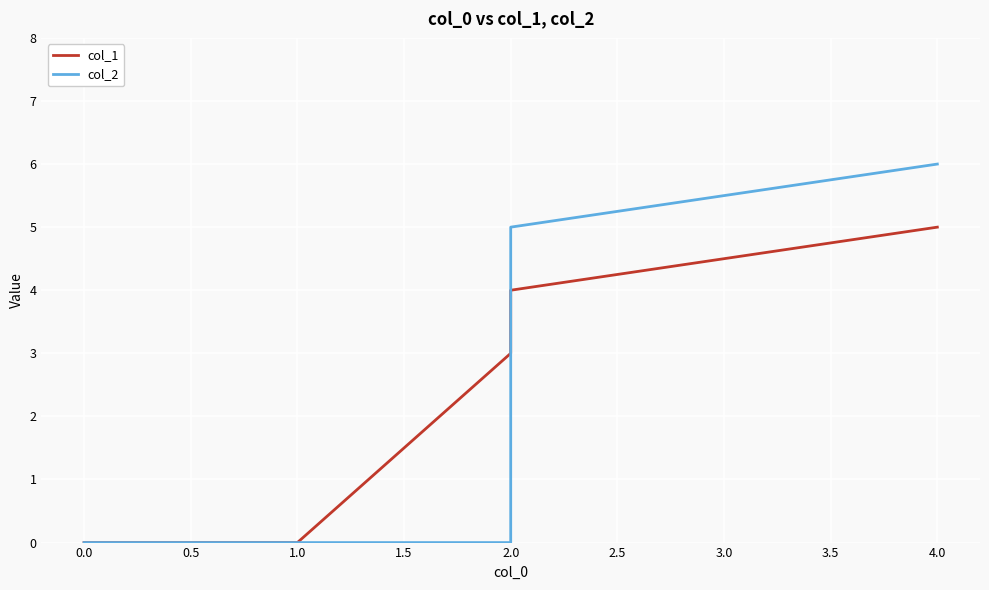

The value of col_1 at 2.0 is 1. True or false?

False